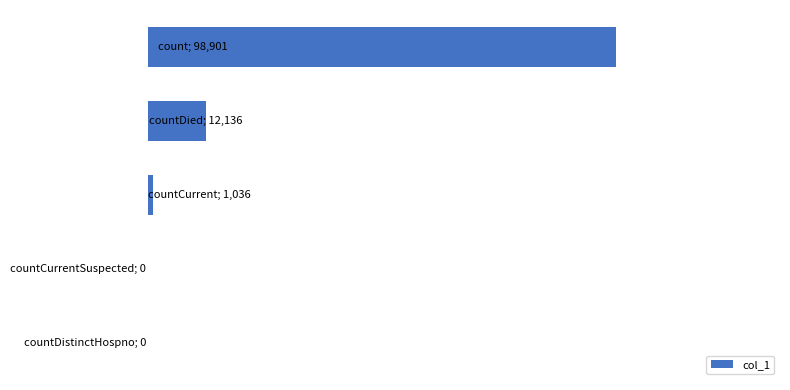

How many bars are there in total?

5